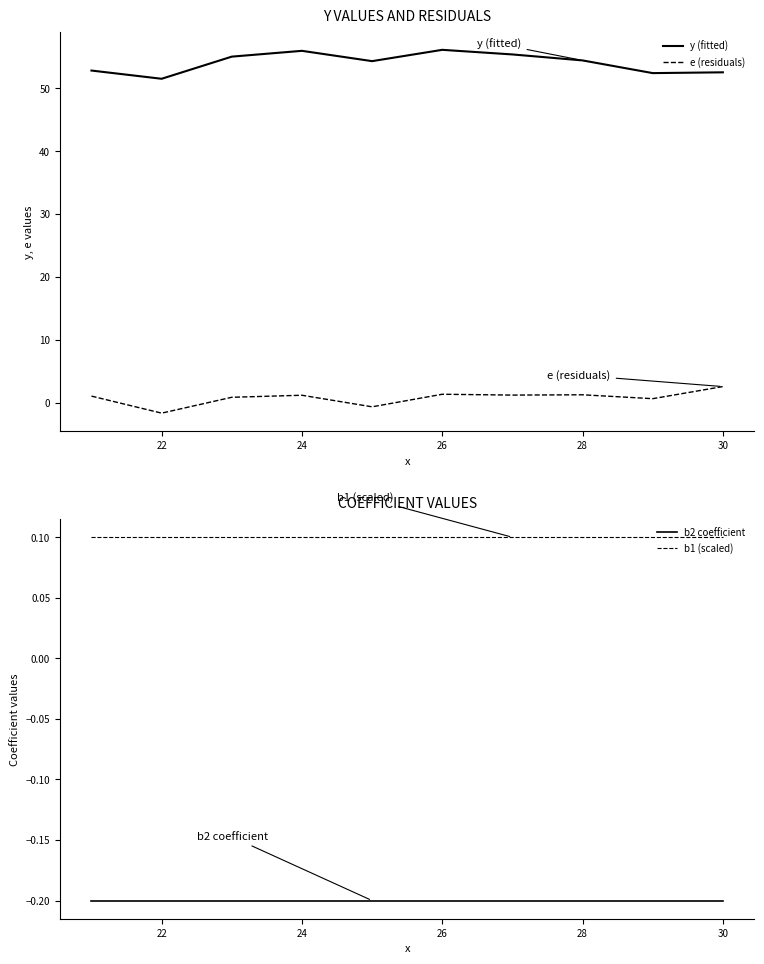

What value does the e (residuals) series have at 22?

-1.7